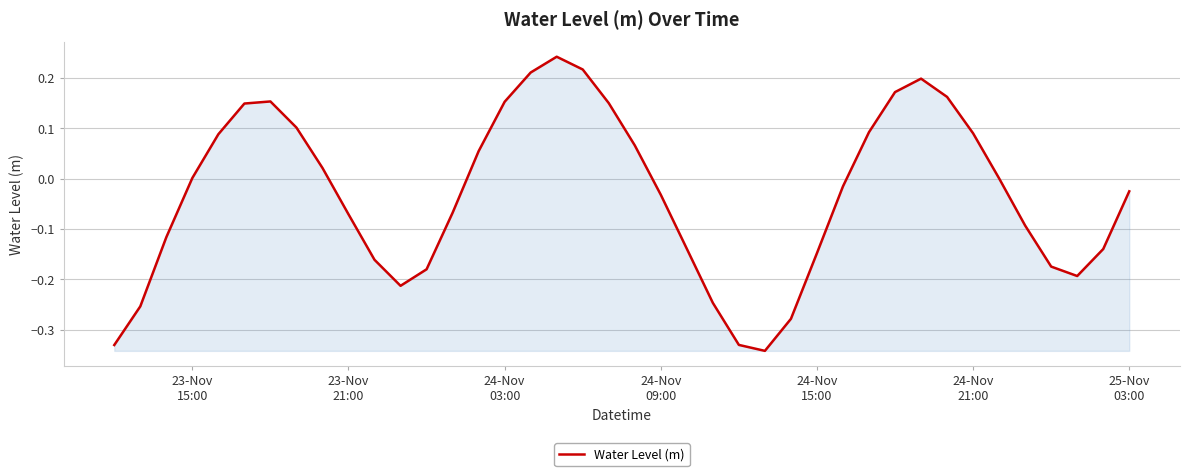

What is the difference between the maximum and minimum values?

0.6